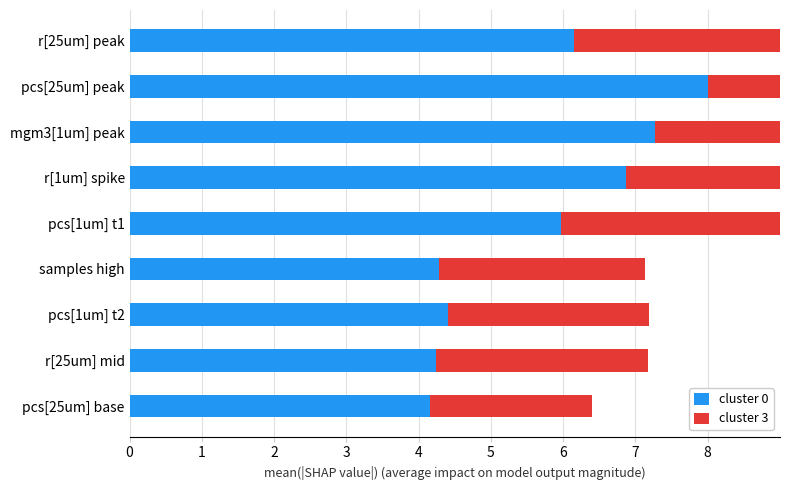

The cluster 0 series shows 7.3 at 2. True or false?

True